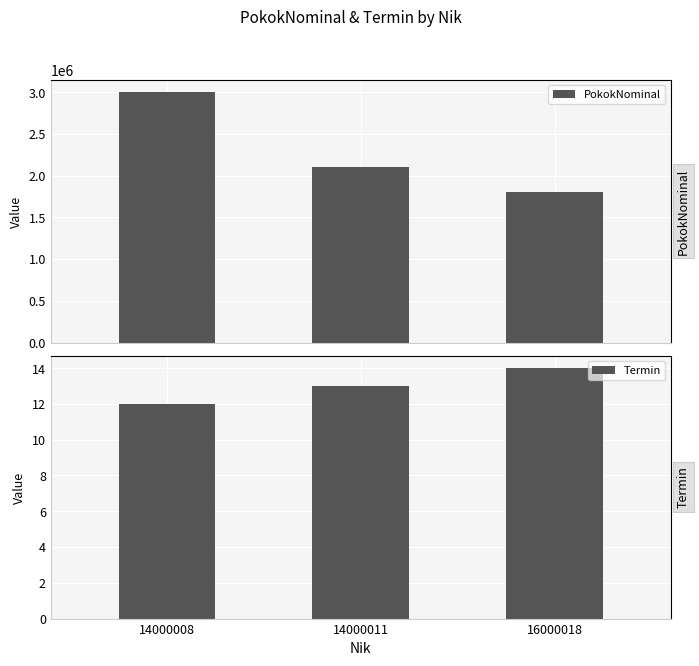

Which series changed the most between 14000008 and 14000011?

PokokNominal